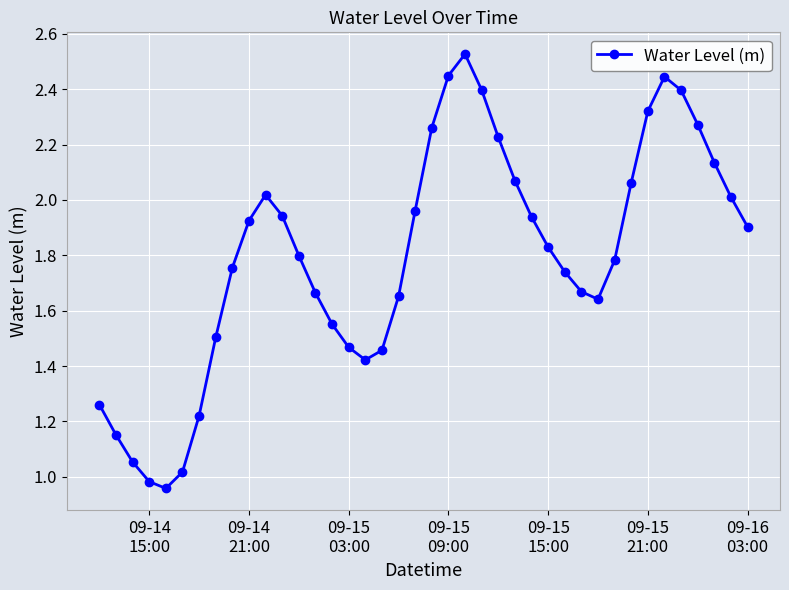

True or false: there are more than 1 points higher than both neighbors.

True